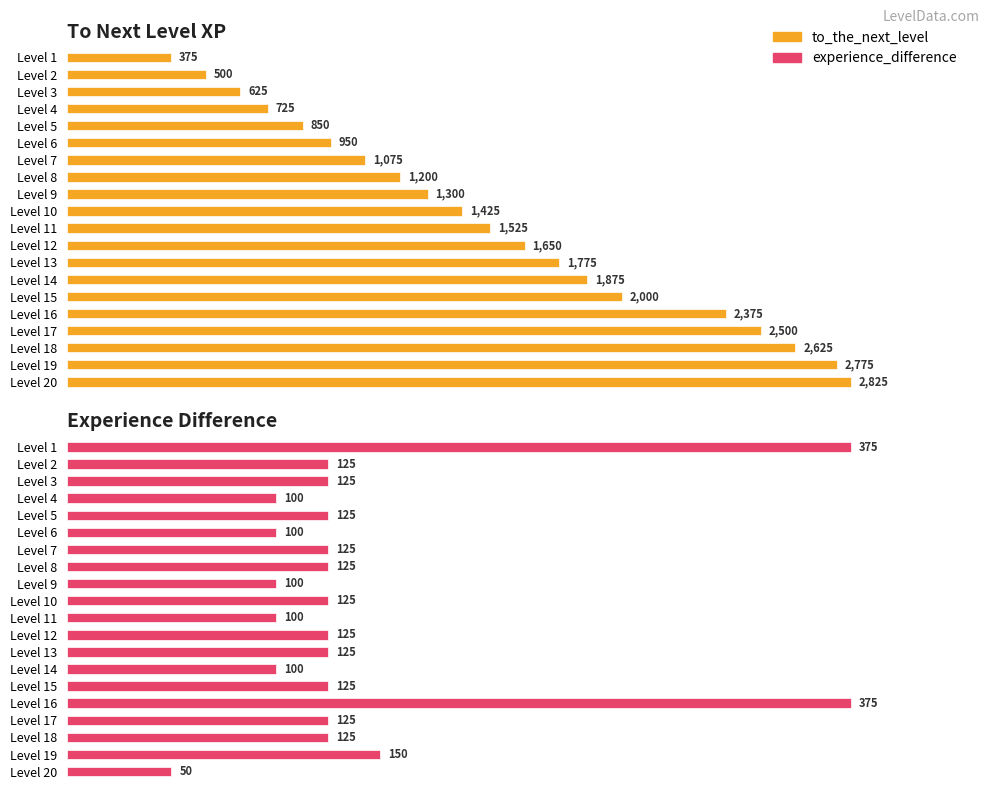

How many bars are there in each group?

2